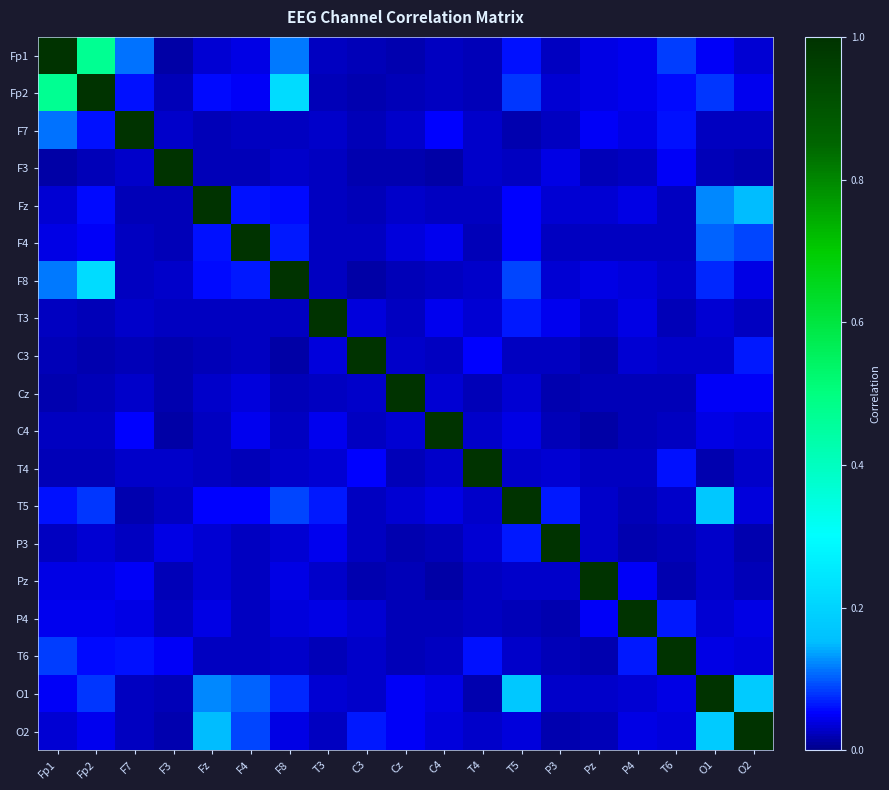

Which has a higher value, C4 or F3?

C4